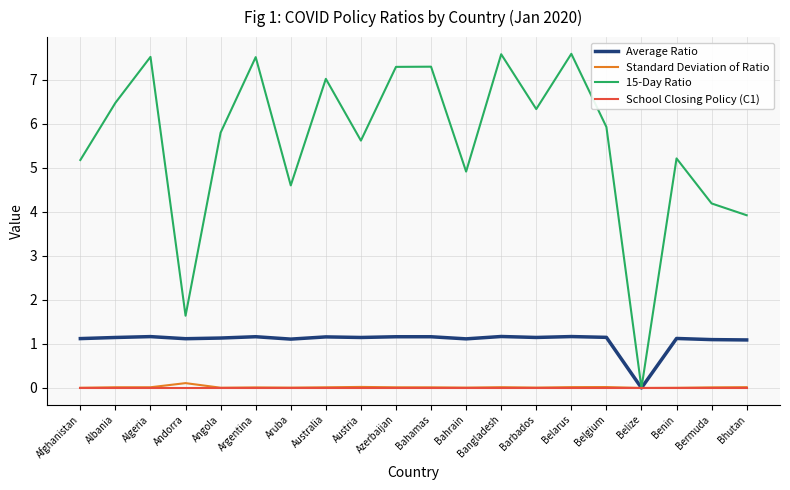

True or false: Standard Deviation of Ratio has more than 0 points higher than both neighbors.

True